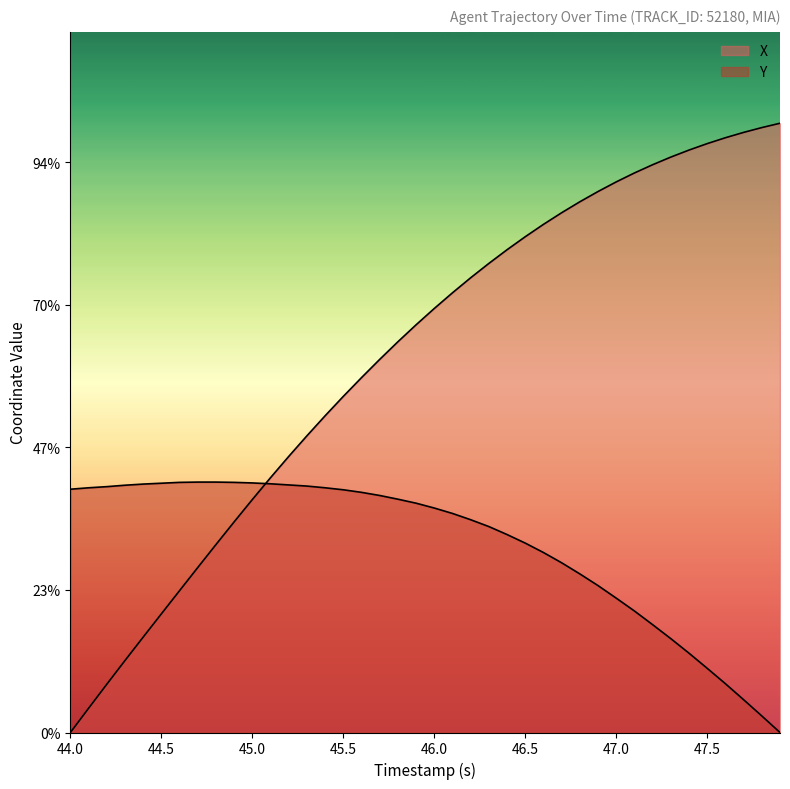

Does the chart display data point markers on the line(s)?

No